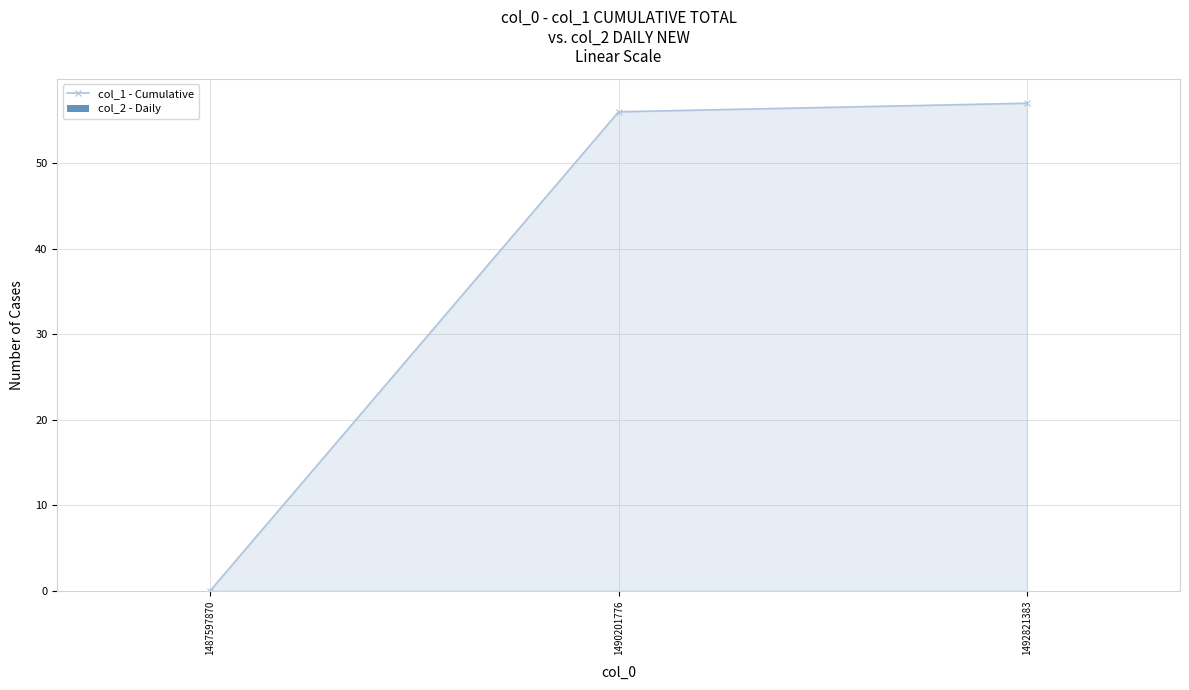

How many lines are shown in the chart?

1